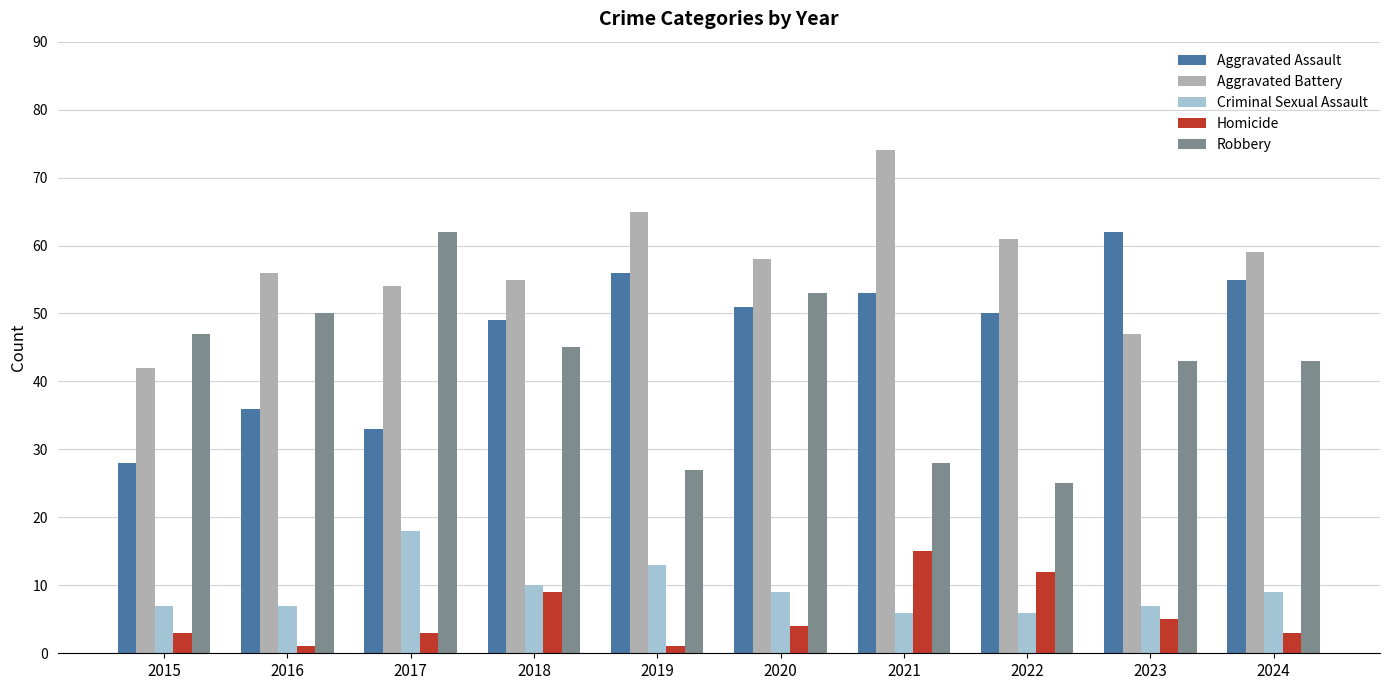

Is it true that Aggravated Assault equals 17 at 2023?

False